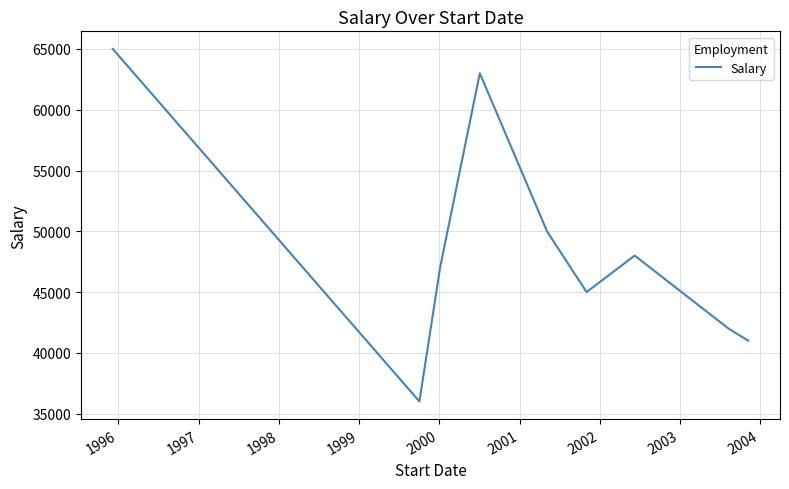

What is the maximum value shown in the chart?

65000